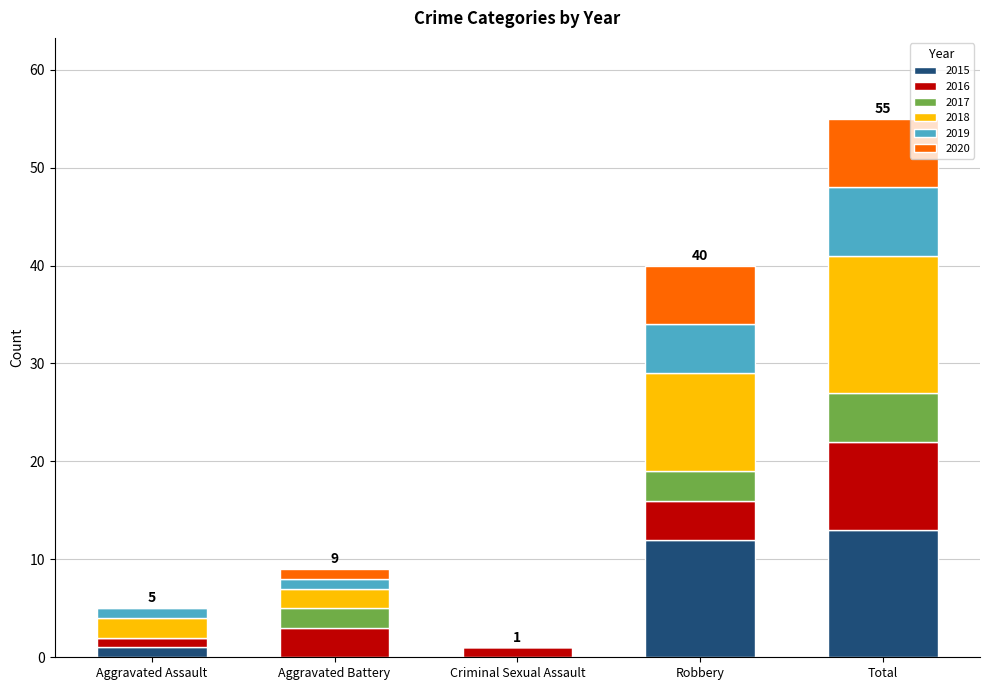

What is the highest value of the 2015 series?

13